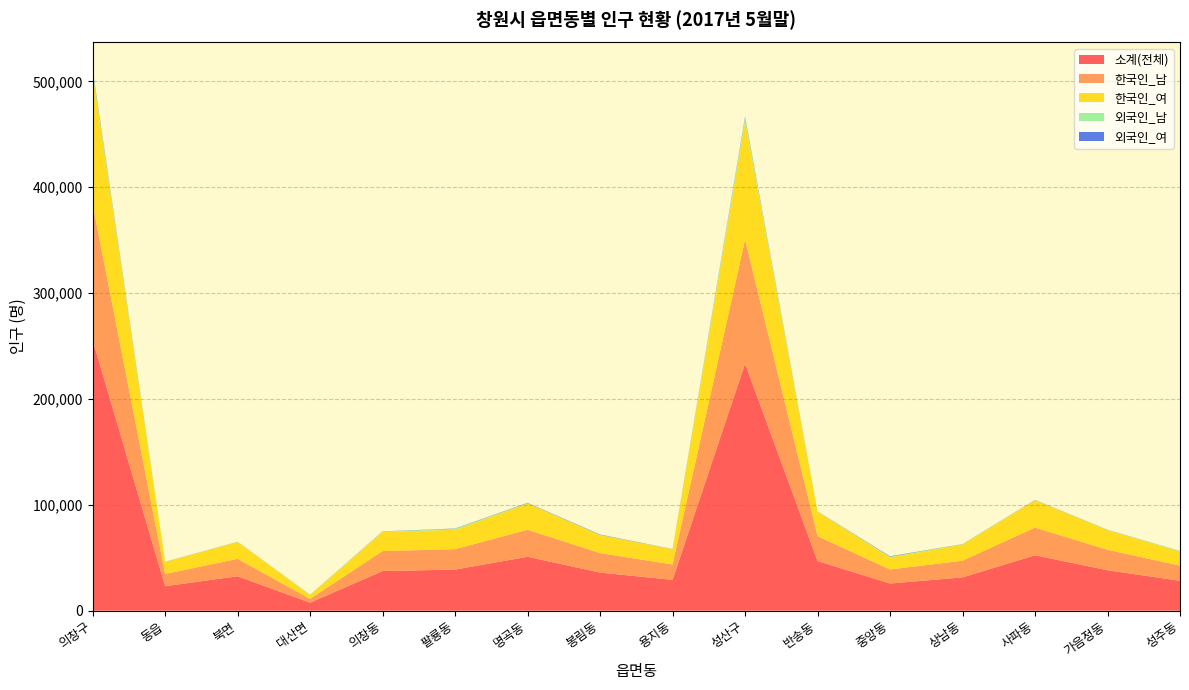

Reading left to right, extract all data points from this chart.

소계(전체): 의창구=255605	동읍=23108	북면=32569	대산면=7573	의창동=37476	팔룡동=38815	명곡동=50946	봉림동=35986	용지동=29132	성산구=233354	반송동=46885	중앙동=25696	상남동=31463	사파동=52332	가음정동=38232	성주동=28249
한국인_남: 의창구=128311	동읍=11587	북면=16415	대산면=3638	의창동=18879	팔룡동=19313	명곡동=25511	봉림동=18437	용지동=14531	성산구=117203	반송동=23560	중앙동=13242	상남동=15767	사파동=26172	가음정동=19315	성주동=14313
한국인_여: 의창구=123454	동읍=11287	북면=15960	대산면=3557	의창동=18223	팔룡동=18267	명곡동=24867	봉림동=16972	용지동=14321	성산구=111939	반송동=23049	중앙동=11437	상남동=15377	사파동=25882	가음정동=18592	성주동=13249
외국인_남: 의창구=2384	동읍=133	북면=105	대산면=315	의창동=200	팔룡동=984	명곡동=257	봉림동=258	용지동=132	성산구=3094	반송동=129	중앙동=587	상남동=204	사파동=116	가음정동=199	성주동=612
외국인_여: 의창구=1456	동읍=101	북면=89	대산면=63	의창동=174	팔룡동=251	명곡동=311	봉림동=319	용지동=148	성산구=1118	반송동=147	중앙동=430	상남동=115	사파동=162	가음정동=126	성주동=75